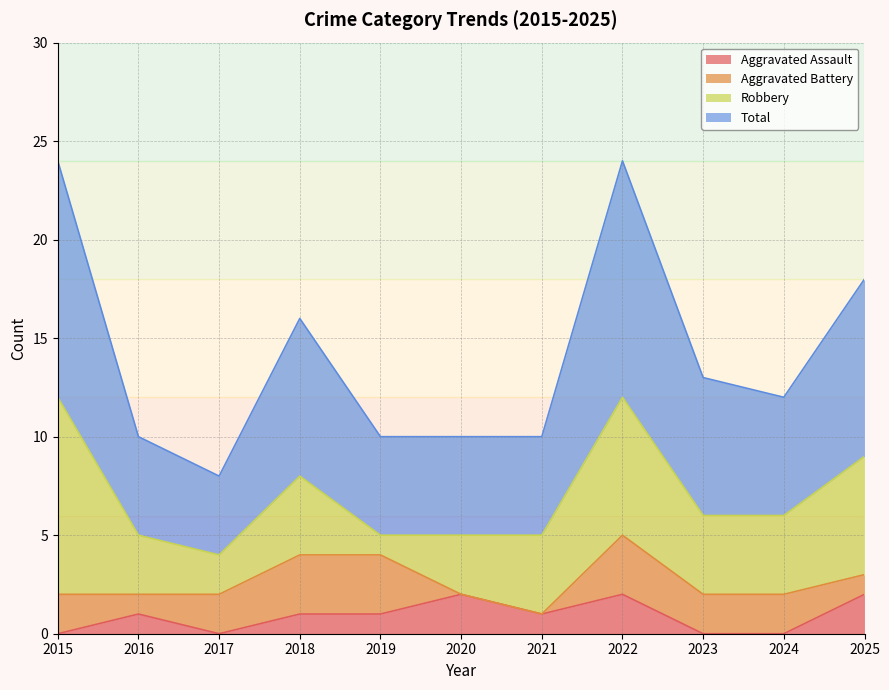

What is the greatest value displayed?

24